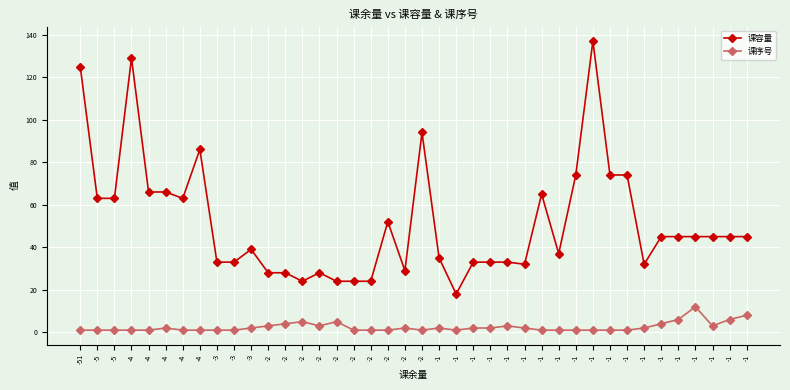

What is the value of the 课序号 point at the 17th from the left?

3